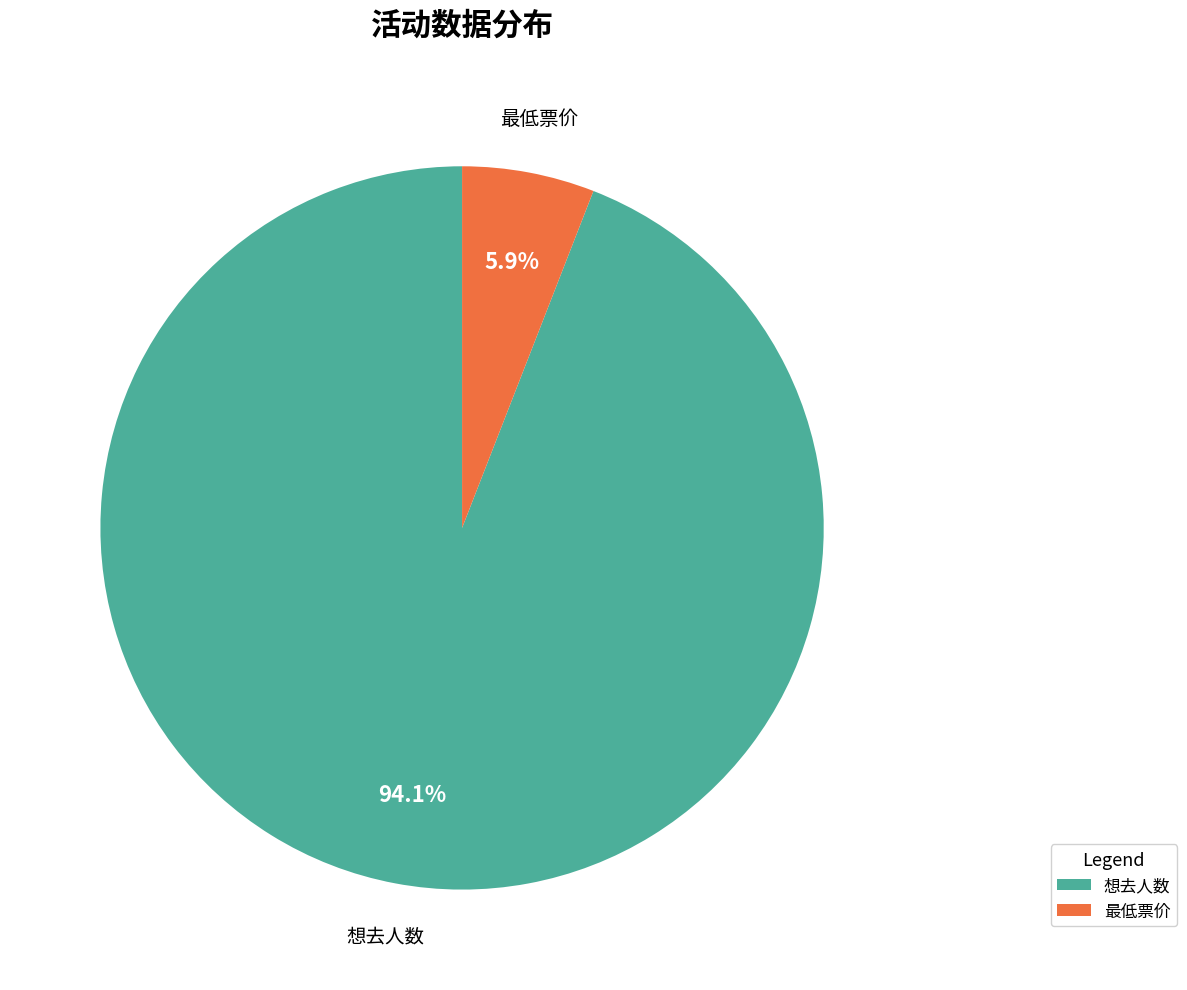

Between 最低票价 and 想去人数, which is larger?

想去人数